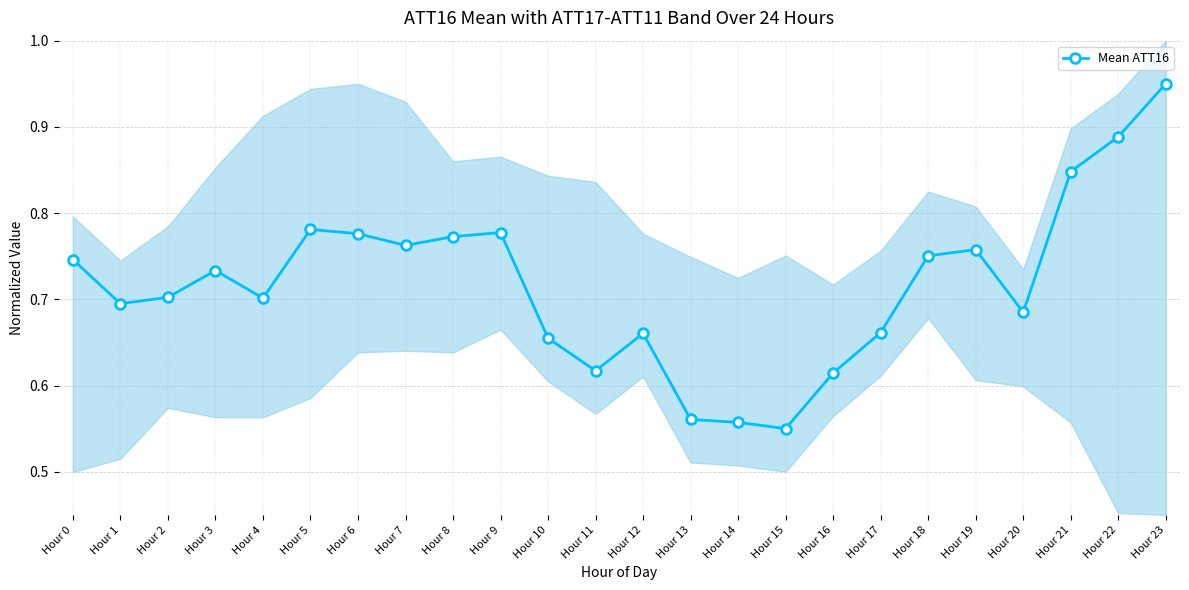

What is the minimum value shown in the chart?

0.6